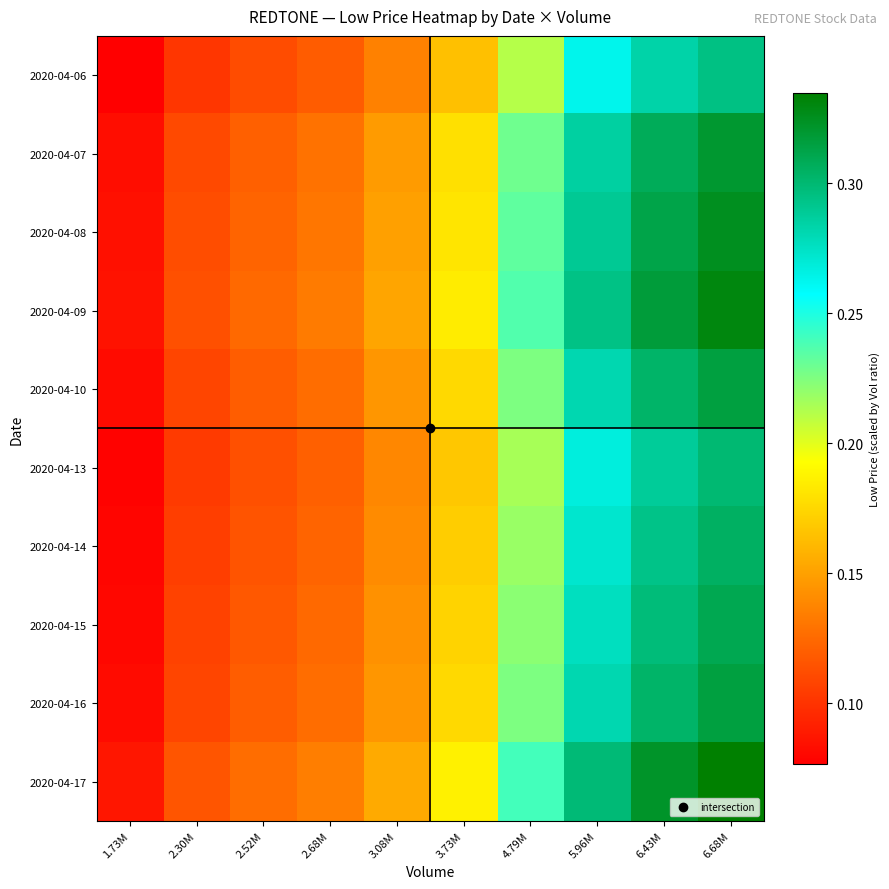

Rank the series at 4.79M from highest to lowest value.

2020-04-17, 2020-04-09, 2020-04-08, 2020-04-07, 2020-04-10, 2020-04-16, 2020-04-15, 2020-04-14, 2020-04-13, 2020-04-06